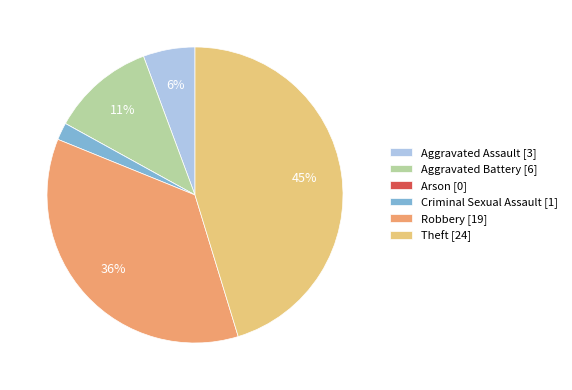

Is the sum of Aggravated Assault [3] and Criminal Sexual Assault [1] greater than half?

No